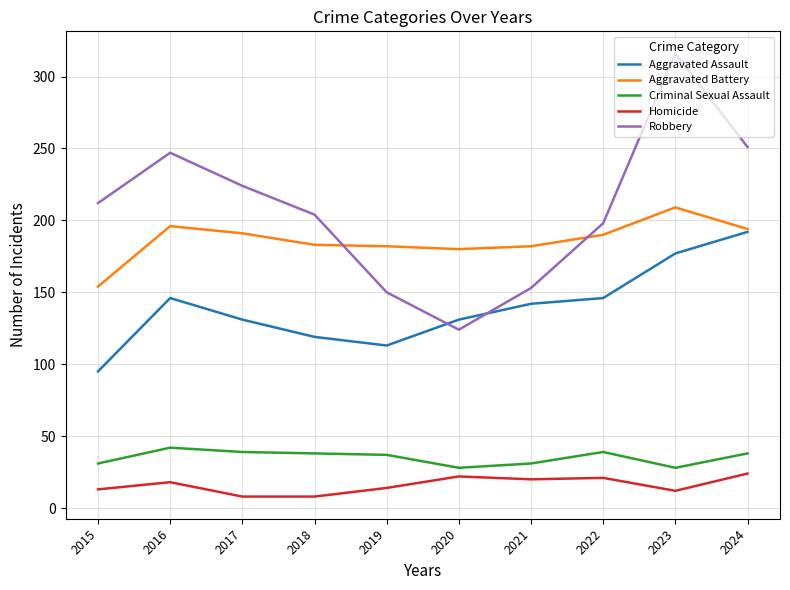

What is the average value of the Criminal Sexual Assault series?

35